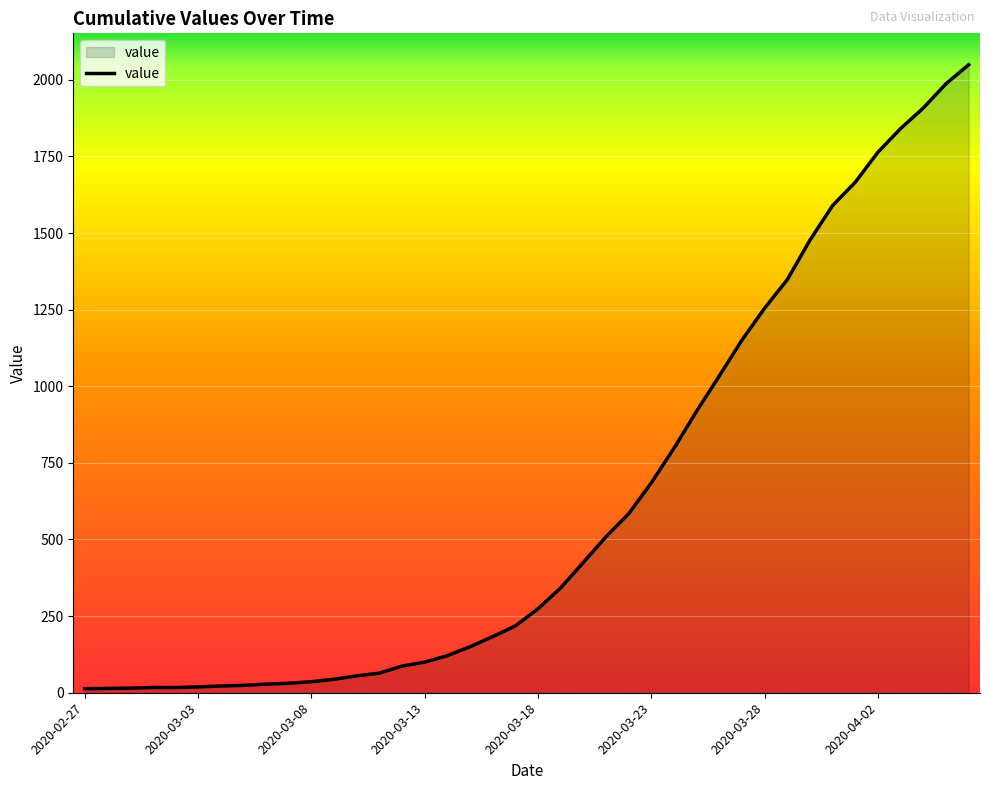

What is the difference between the maximum and minimum values?

2036